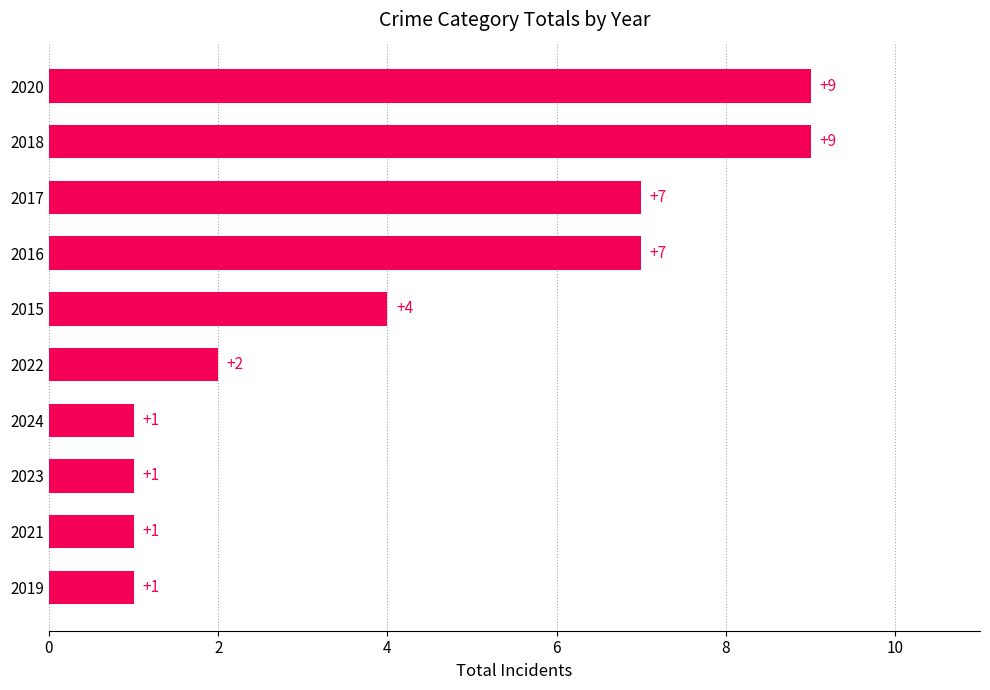

Count the values in the range 1 to 7.

8